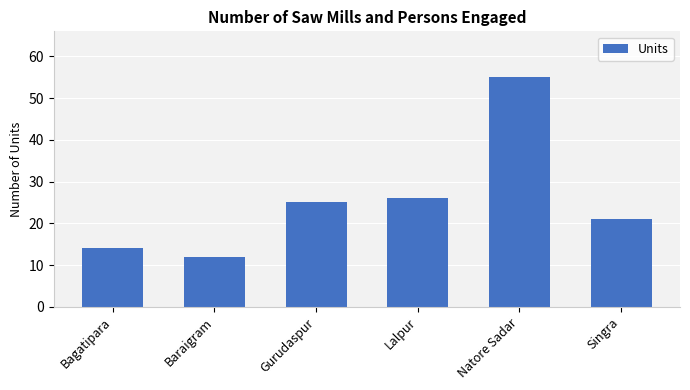

What is the value of the 2nd bar from the left?

12